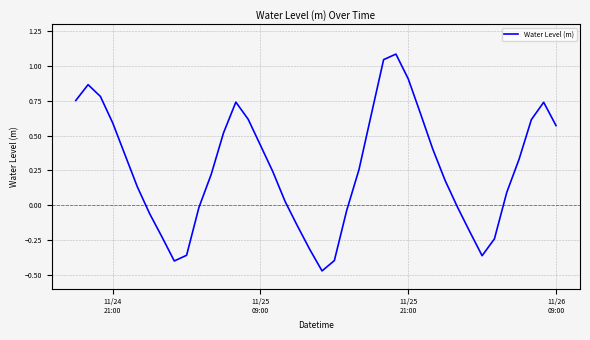

How many values are below 0?

14